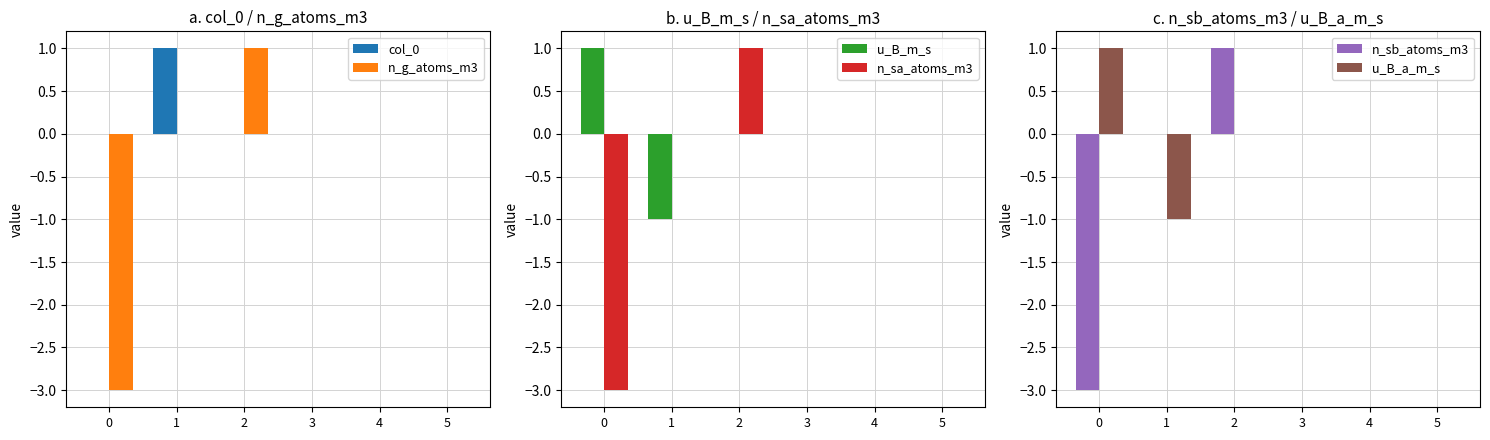

At which category is the sum across all series the highest?

2